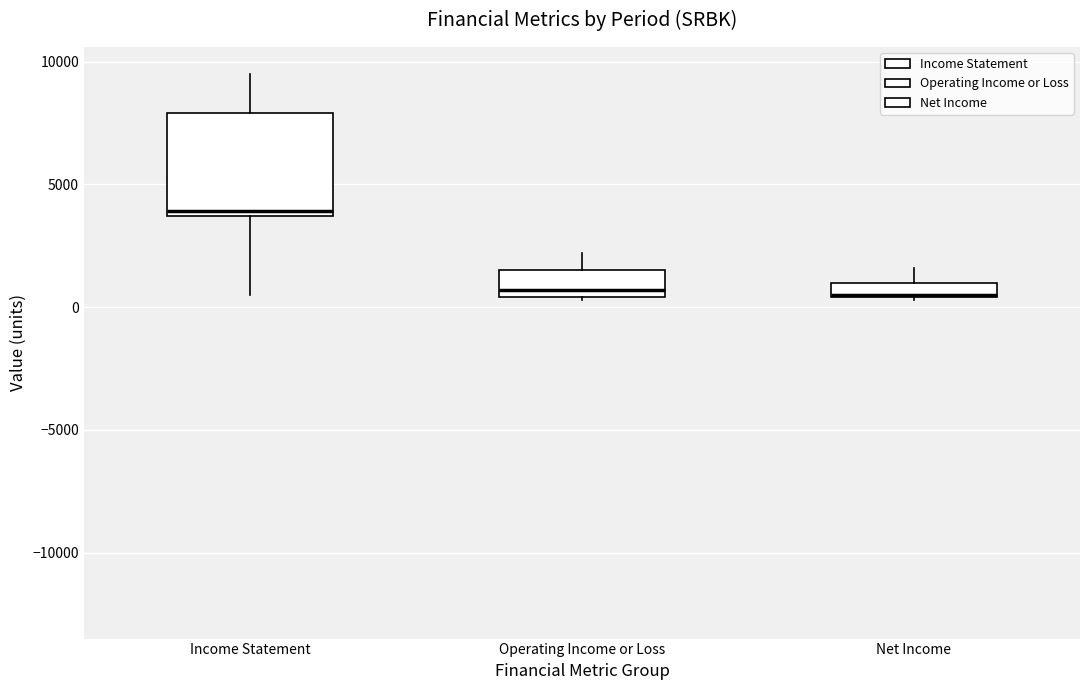

Comparing the boxes themselves (not the whiskers), which one is the tallest?

Income Statement